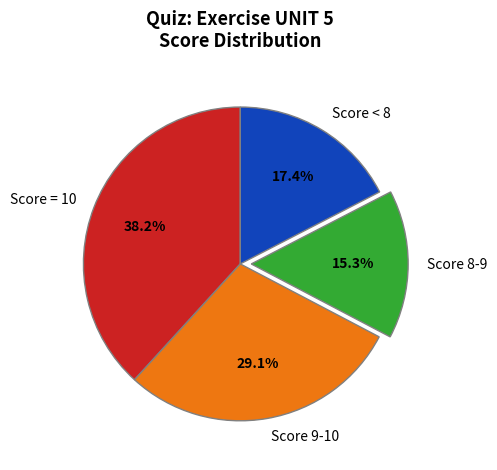

Approximately how many times larger is the value at Score 9-10 compared to Score = 10?

0.8